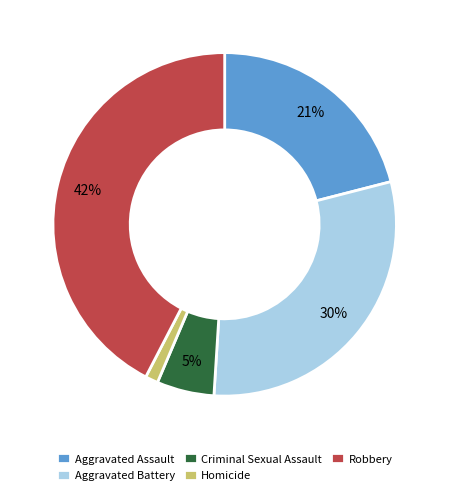

Is there any slice that represents more than half of the pie?

No